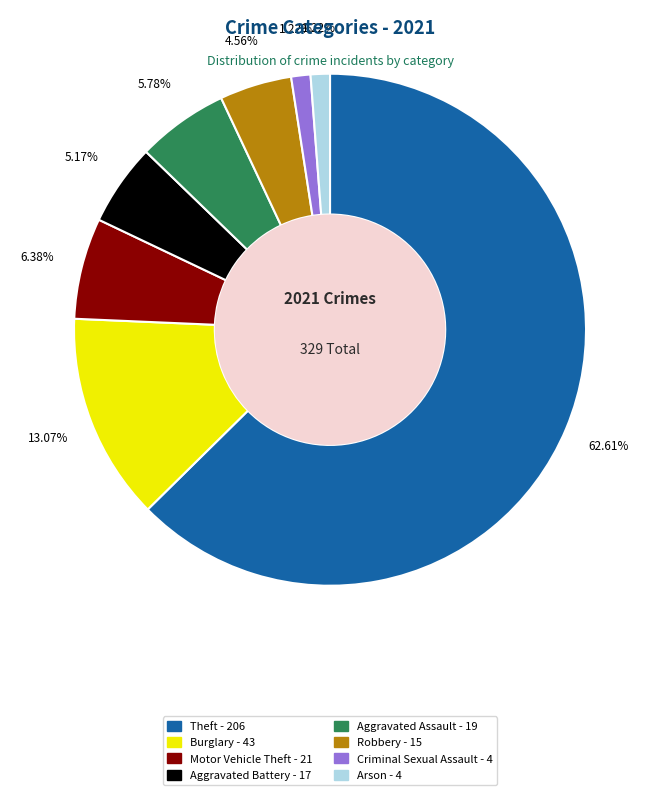

How many slices are in this pie chart?

8